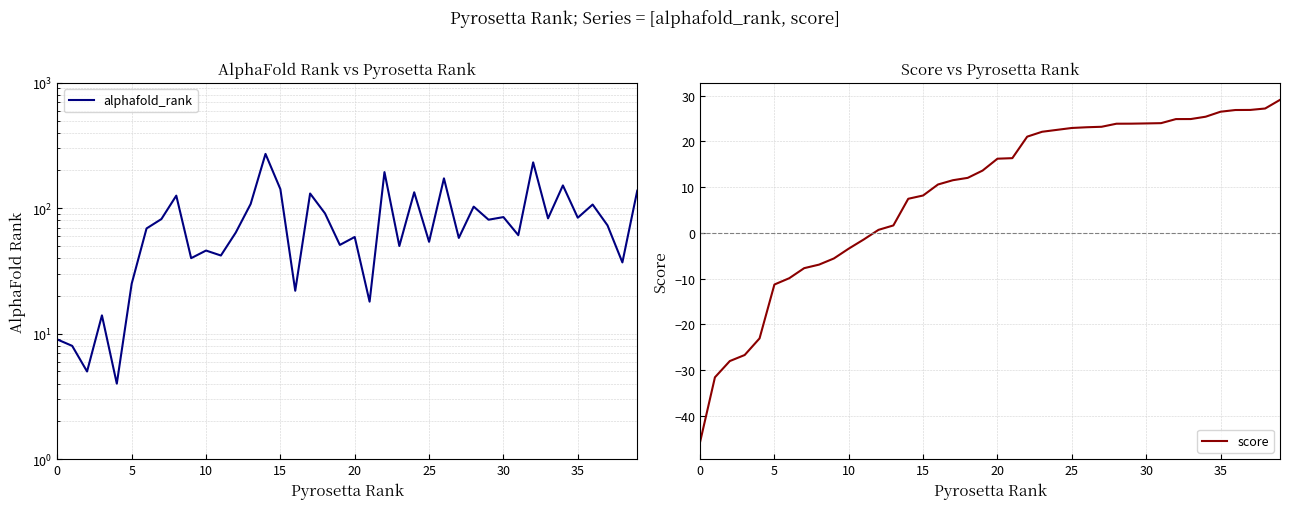

What is the minimum value shown in the chart?

-45.8